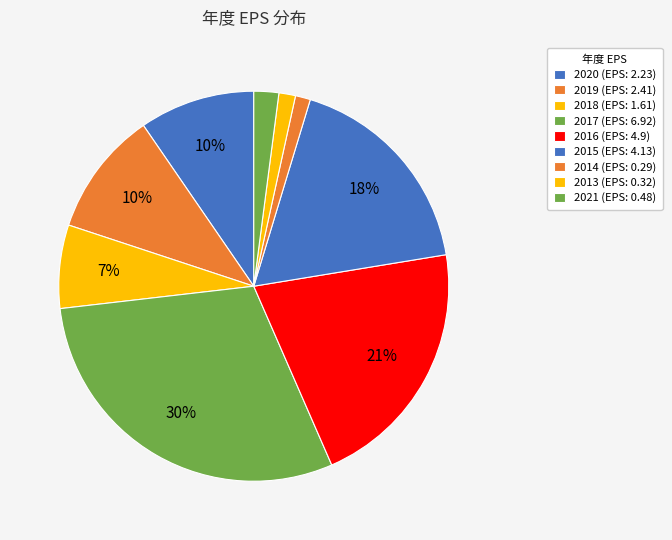

What percentage is NOT represented by 2016?

79.0%